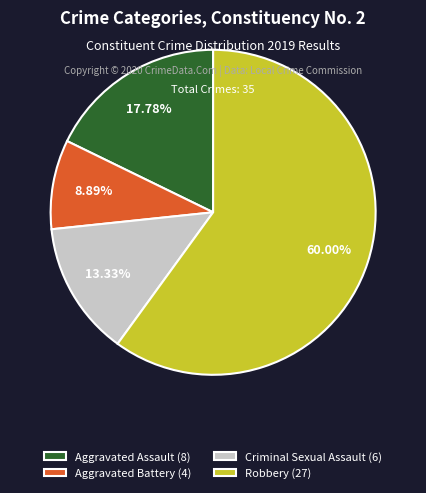

Is Robbery (27) the majority of the pie?

Yes